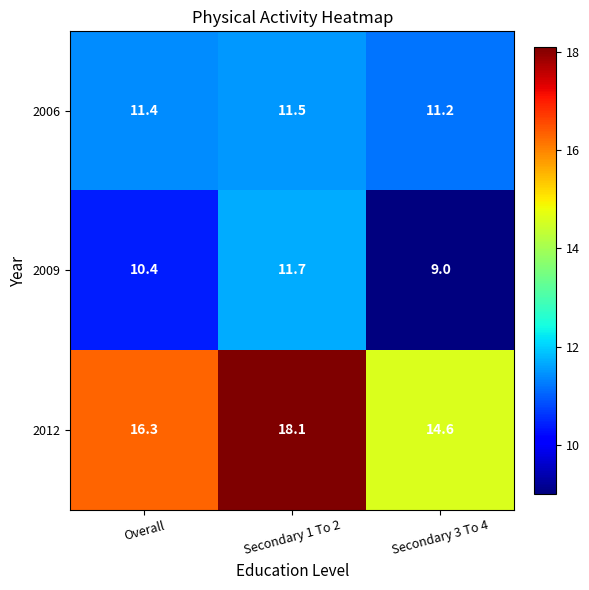

Is it true that 2009 equals 11.7 at Secondary 1 To 2?

True